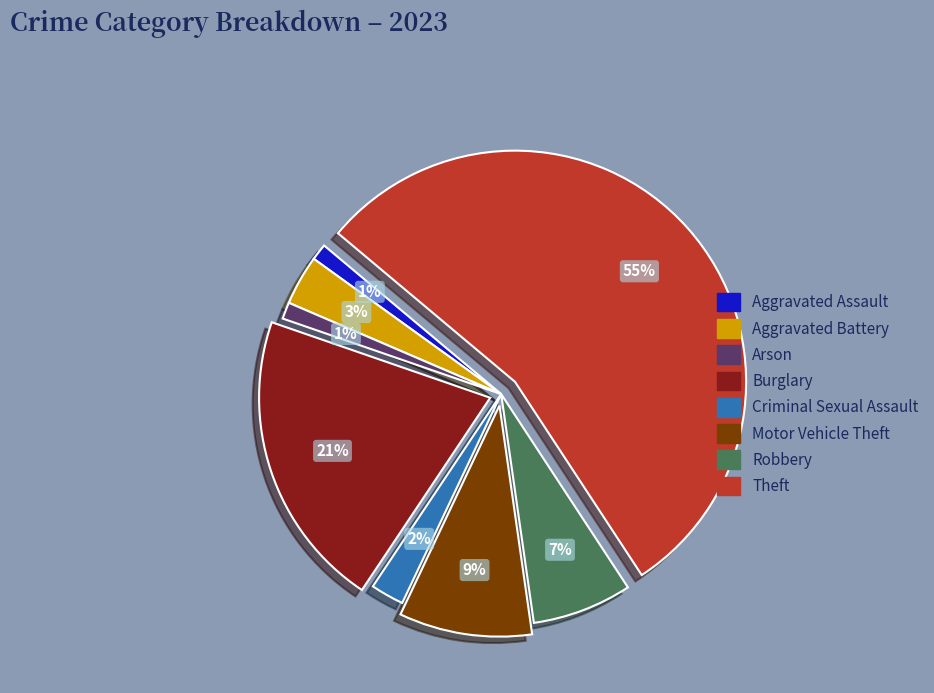

The Aggravated Assault slice represents 1% of the pie. True or false?

True